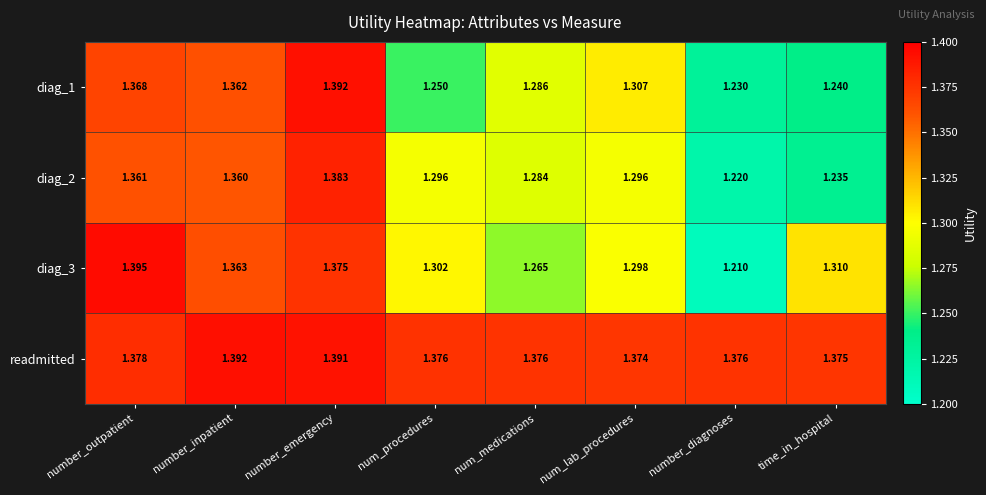

At which label is diag_2 closest to 1?

number_diagnoses